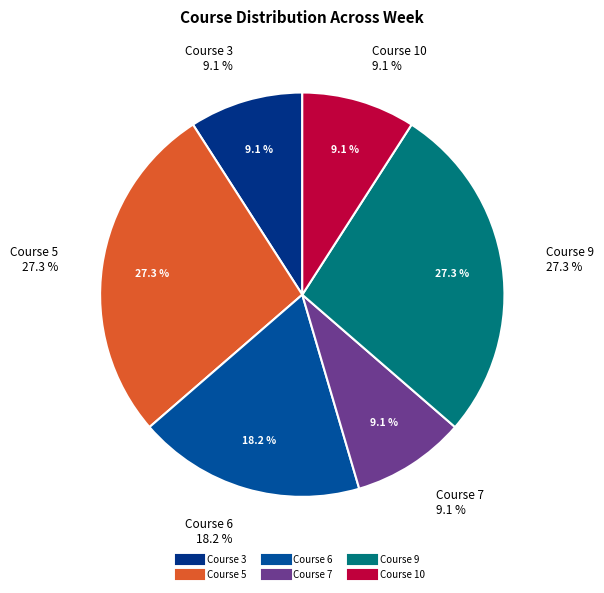

Rank the categories by value from lowest to highest.

Course 3, Course 7, Course 10, Course 6, Course 5, Course 9